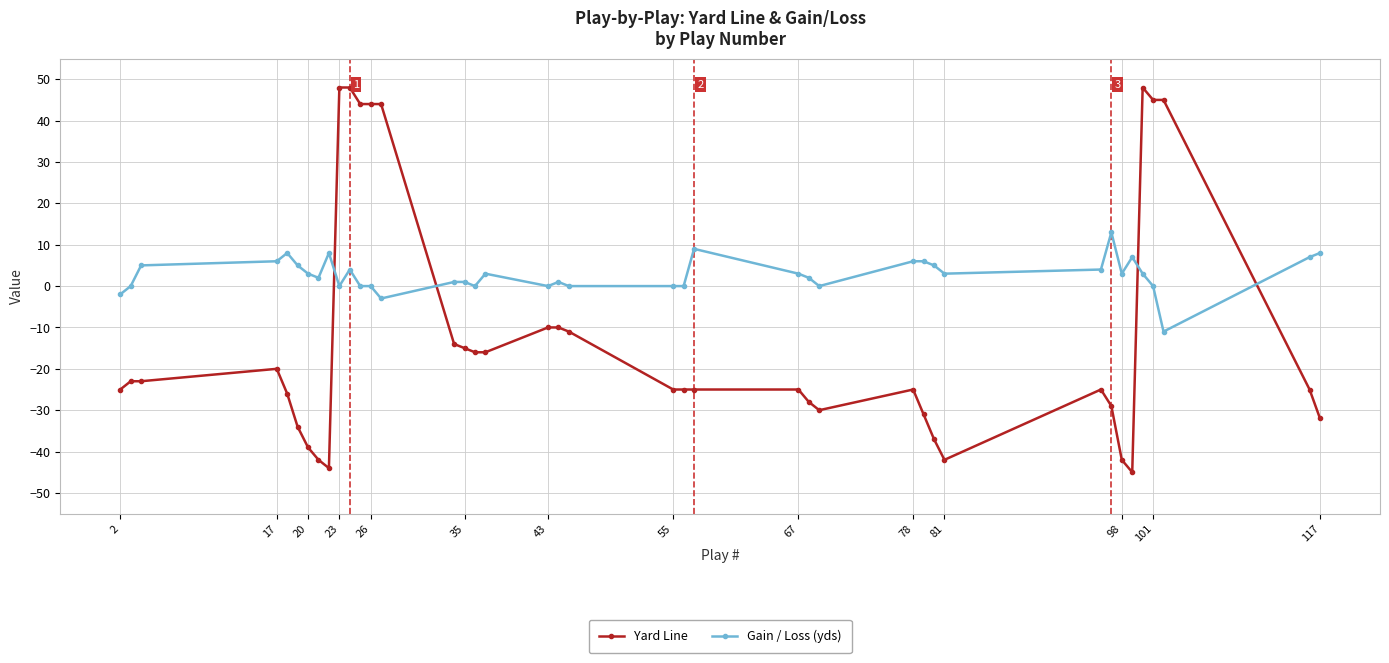

How many intersections are there between Gain / Loss (yds) and Yard Line?

4